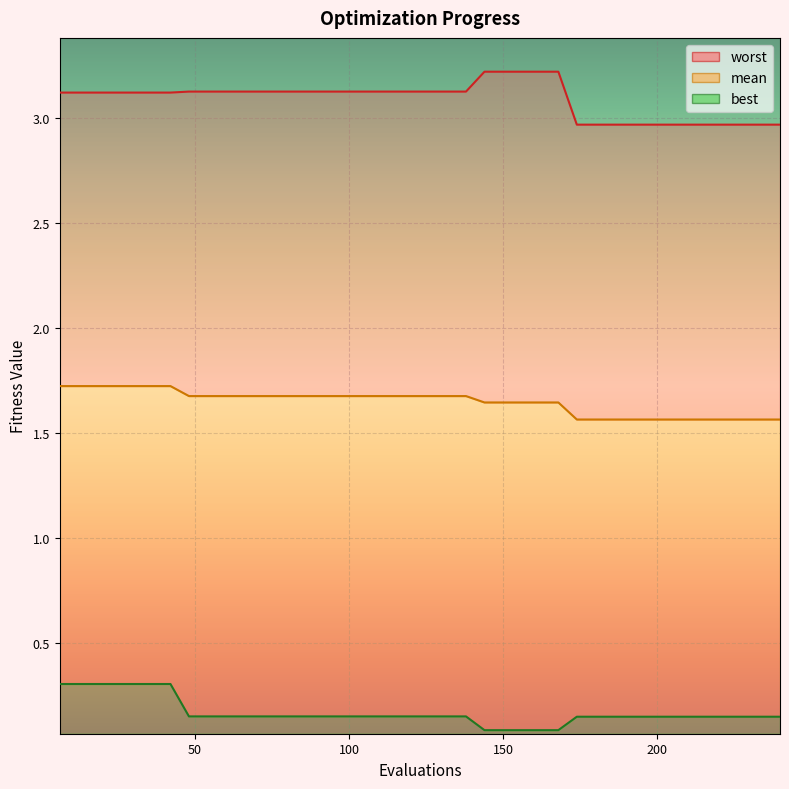

True or false: best and mean cross at least once.

False